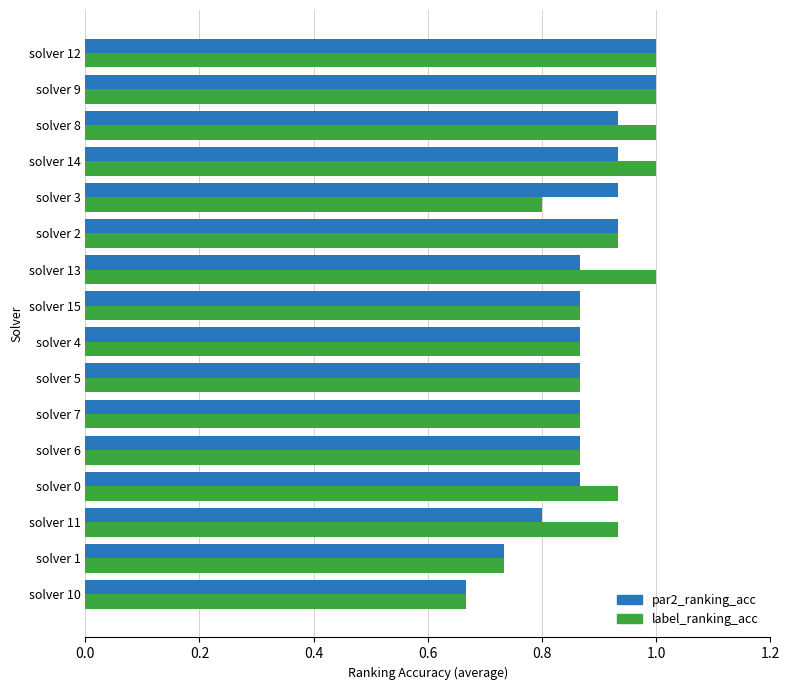

What is the total value across all series at solver 9?

2.0